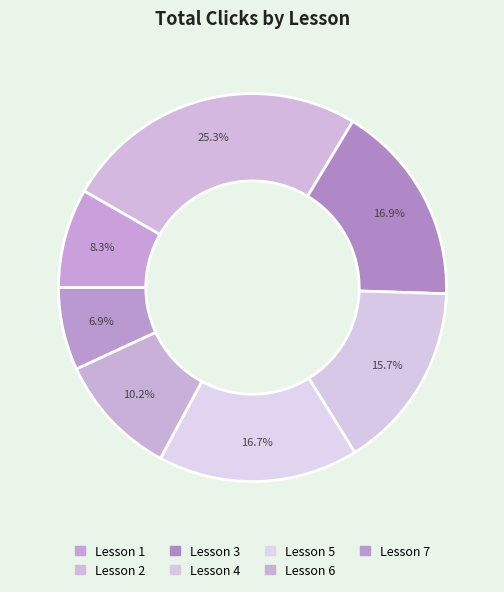

Rank the categories by value from highest to lowest.

2, 3, 5, 4, 6, 1, 7